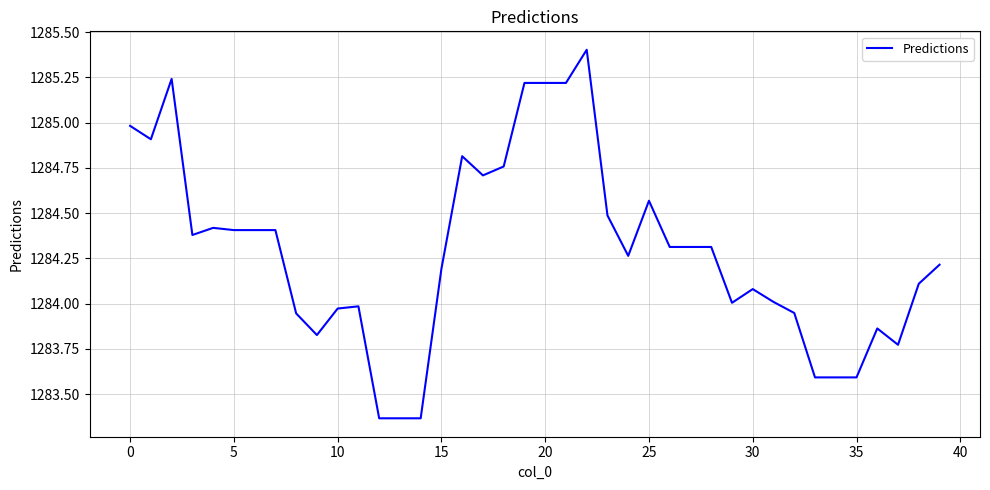

What is the difference between the second highest and minimum values?

1.9